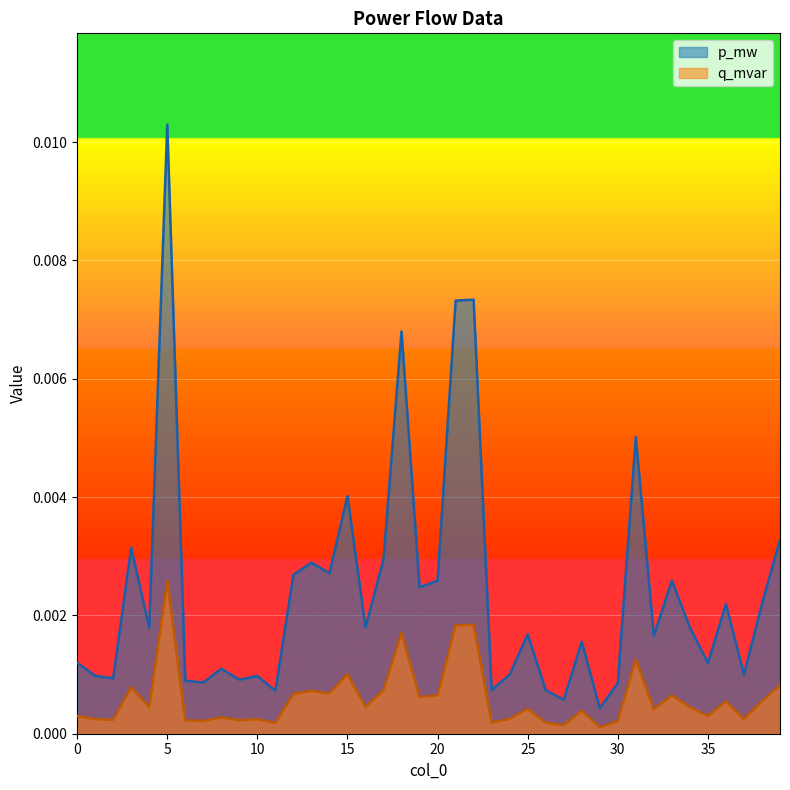

Which series has the largest total across all categories?

p_mw